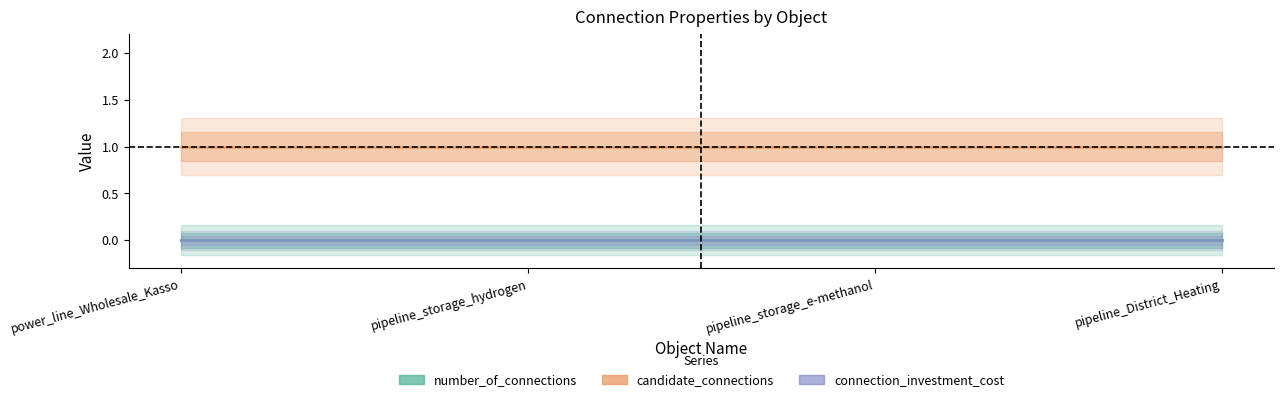

What are all the series names shown in the legend?

number_of_connections, candidate_connections, connection_investment_cost